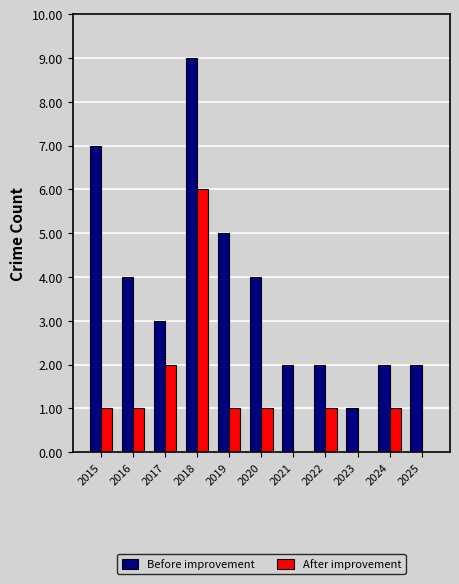

Between 2019 and 2024, which series saw the biggest shift?

Before improvement